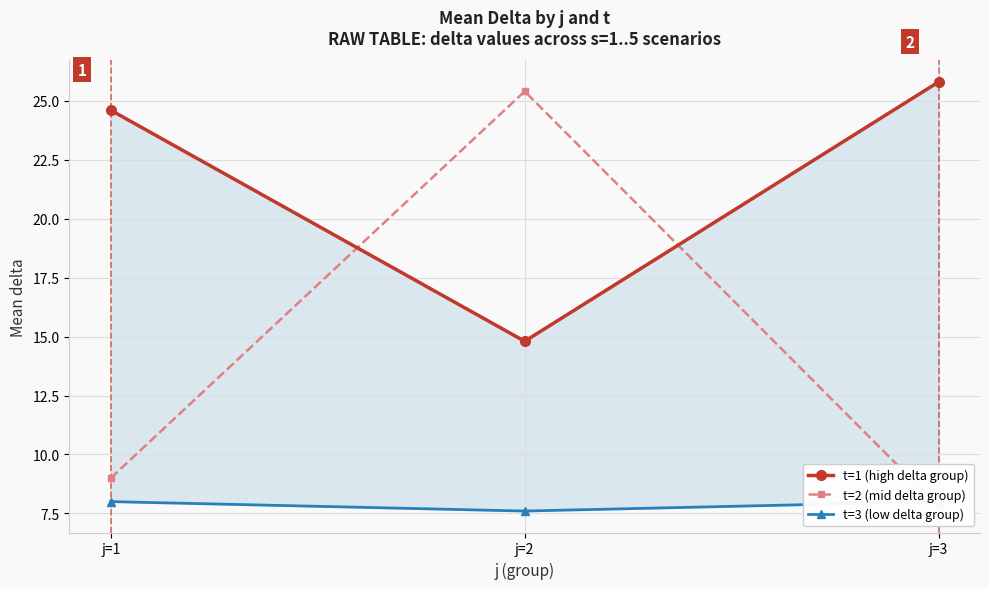

What is the value of the t=1 (high delta group) point at the 3rd from the left?

25.8